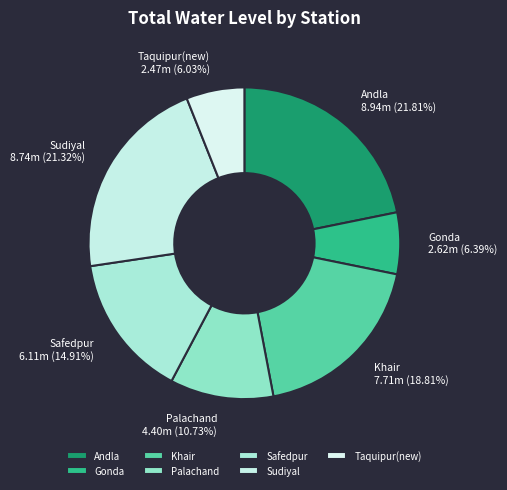

Is there any slice that represents more than half of the pie?

No